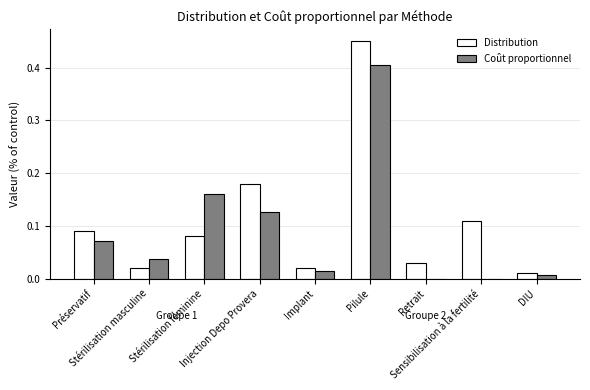

What is the sum of all Distribution values?

1.0